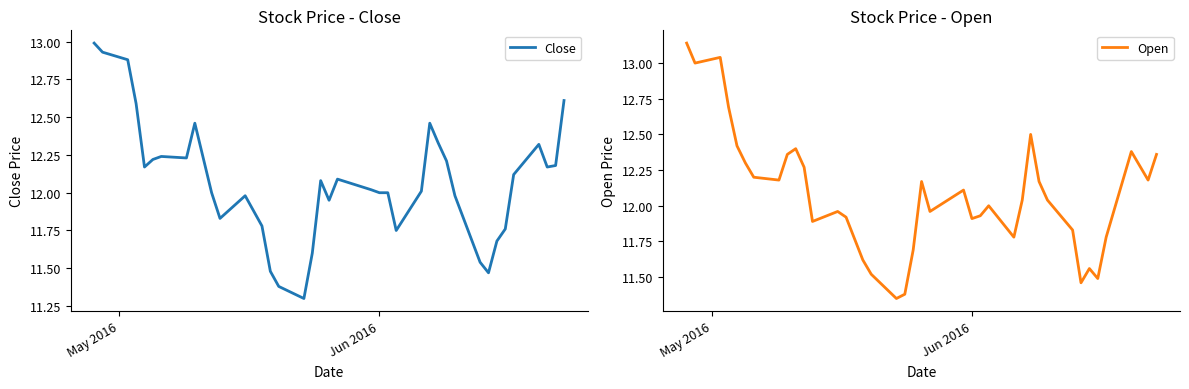

What is the lowest value of the Close series?

11.3